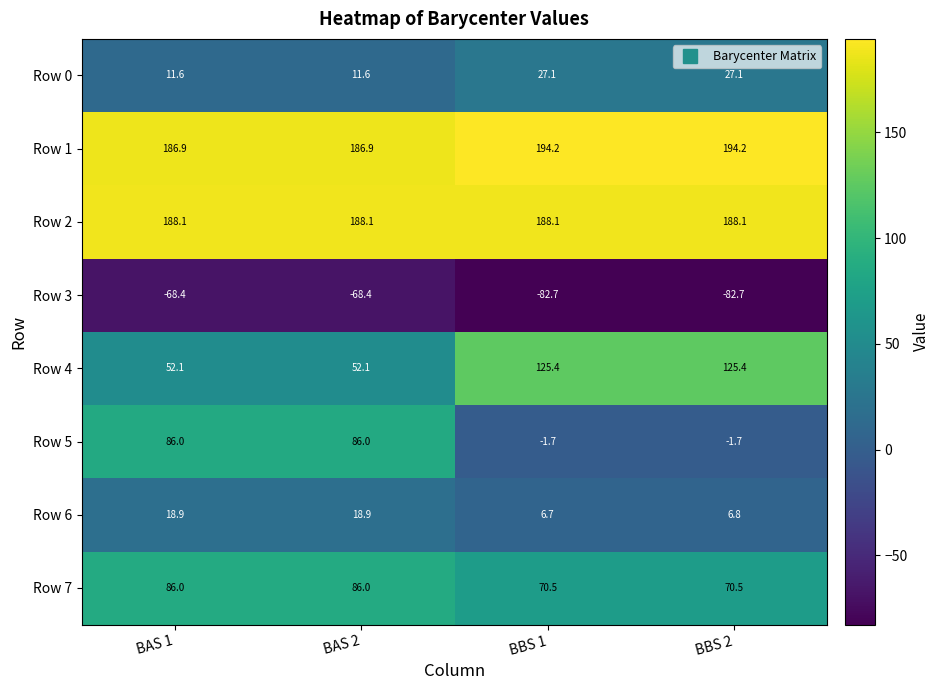

What is the difference between the highest and lowest values at BAS 2?

256.5